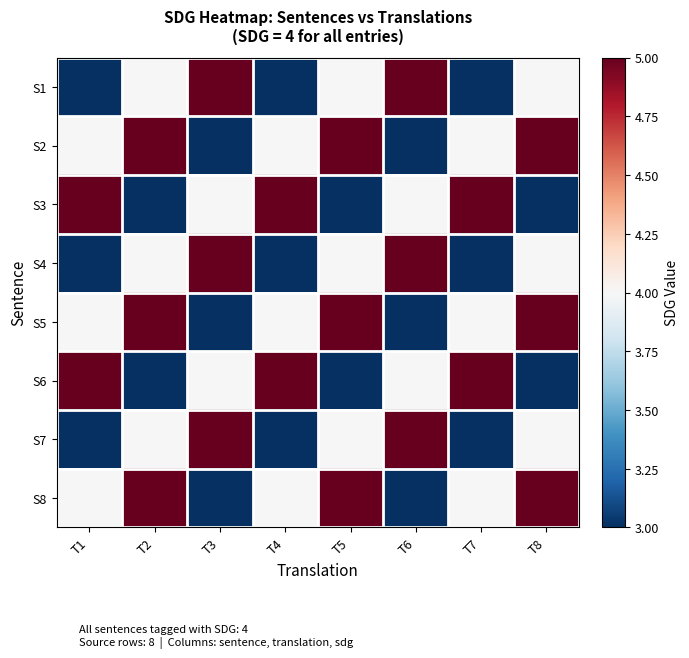

Which category has the highest value across all series?

T3